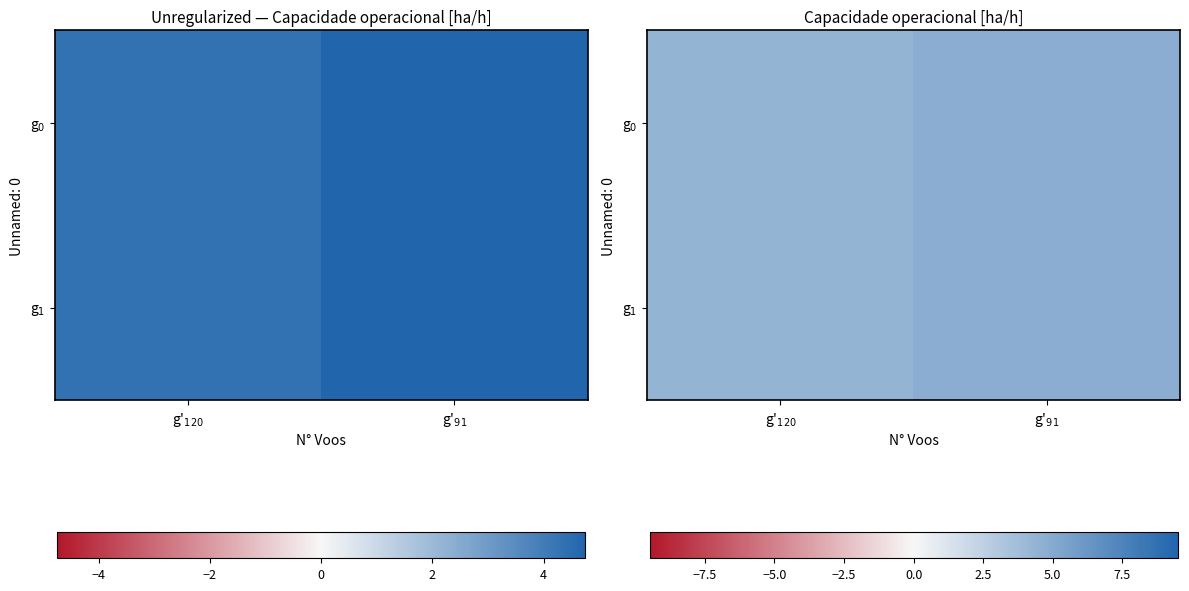

Is it true that g$_{0}$ equals 4.3 at g'$_{120}$?

True